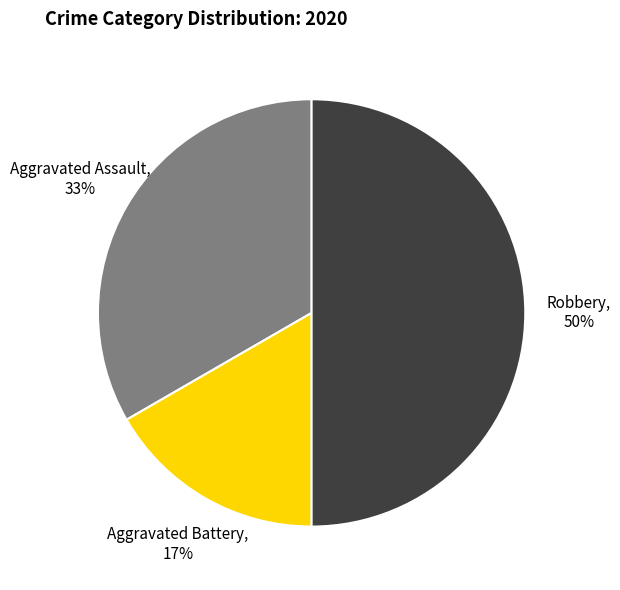

How many segments does this pie chart have?

3